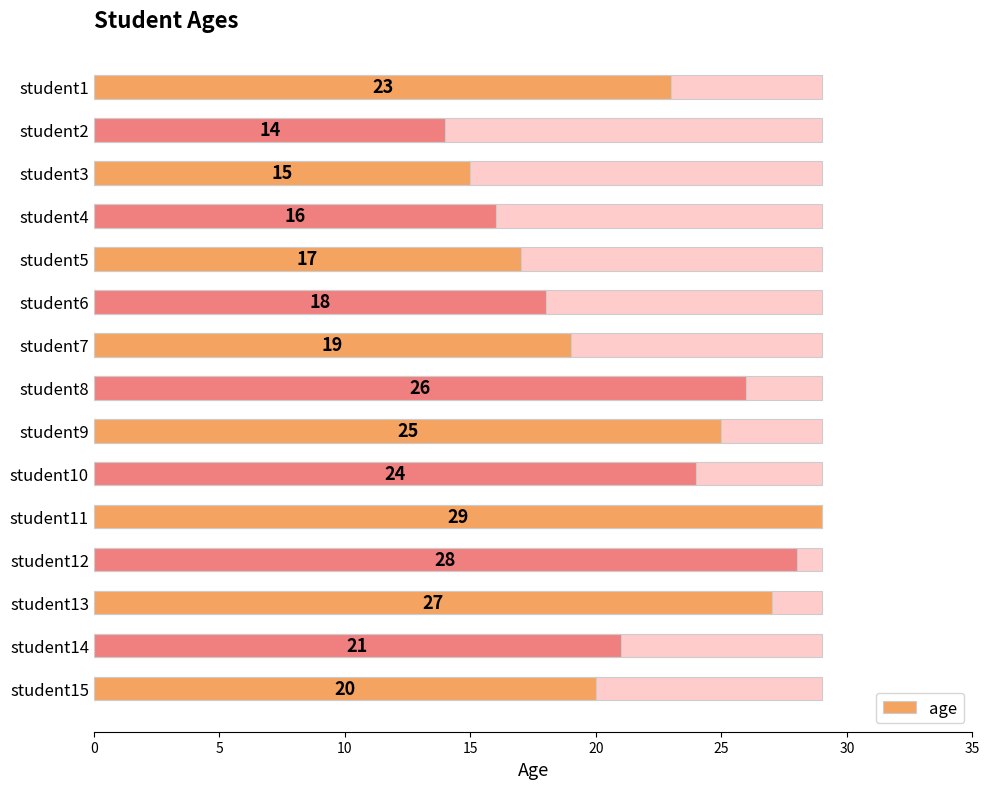

Is it true that the value at student15 is 6?

False